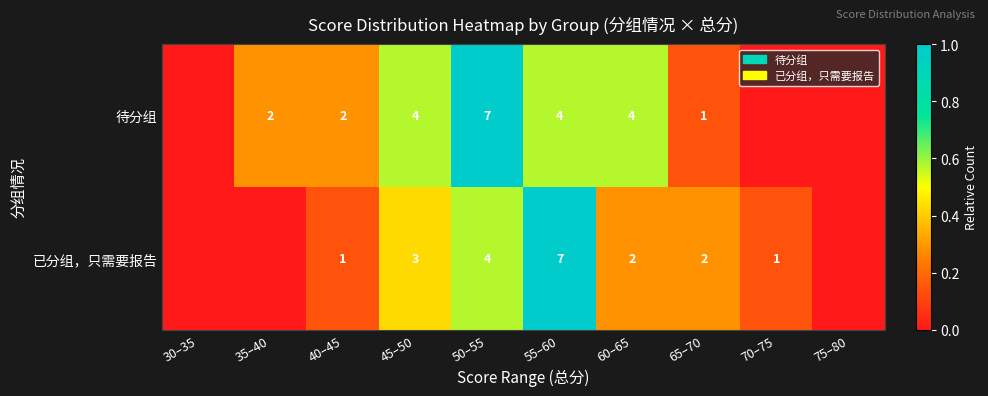

The value of 待分组 at 55–60 is 4. True or false?

True